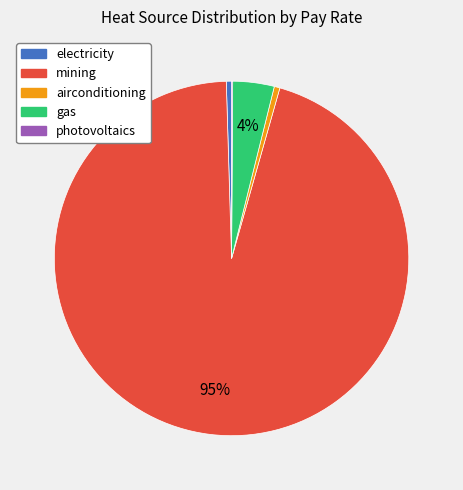

Between electricity and gas, which is larger?

gas